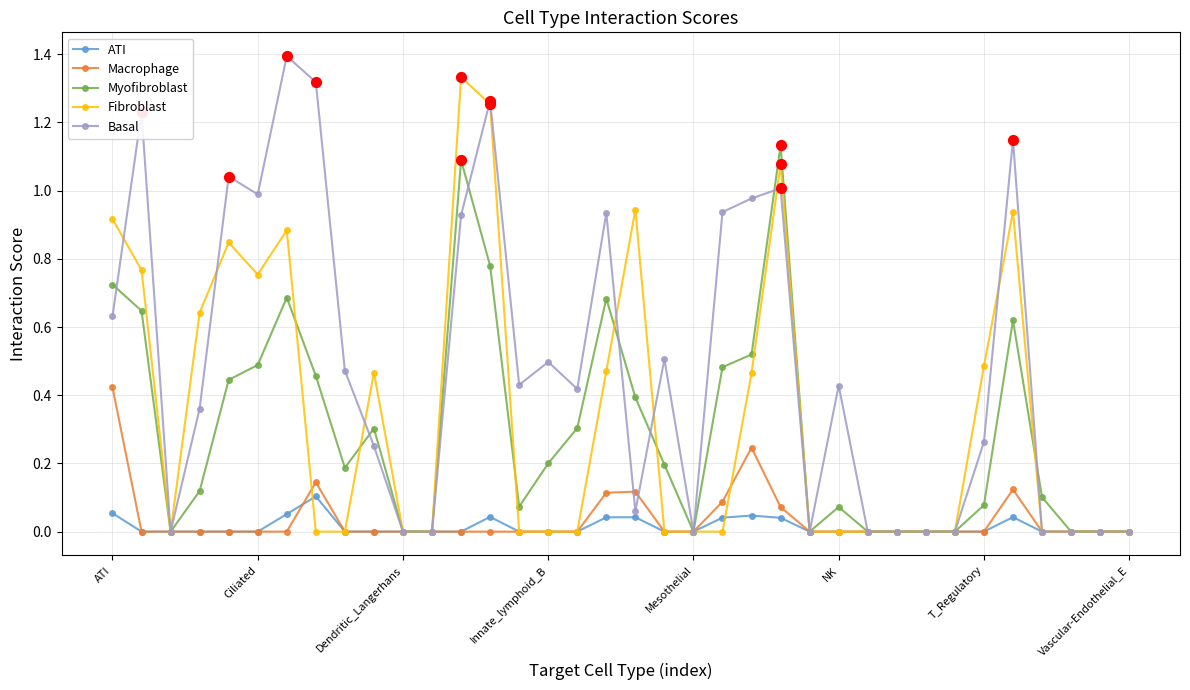

Which series has the largest range (max minus min)?

Basal